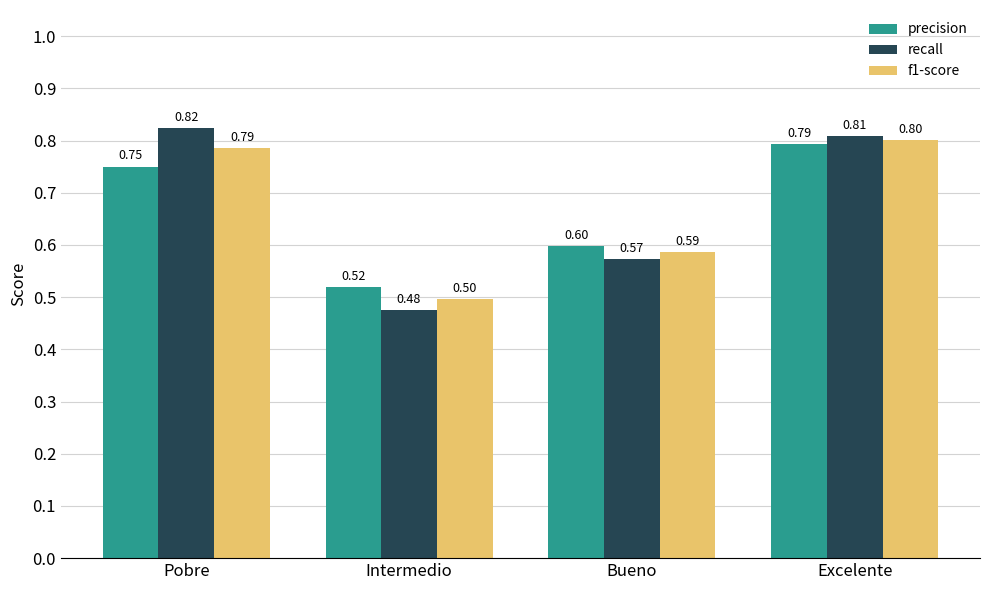

Does the chart contain any negative values?

No